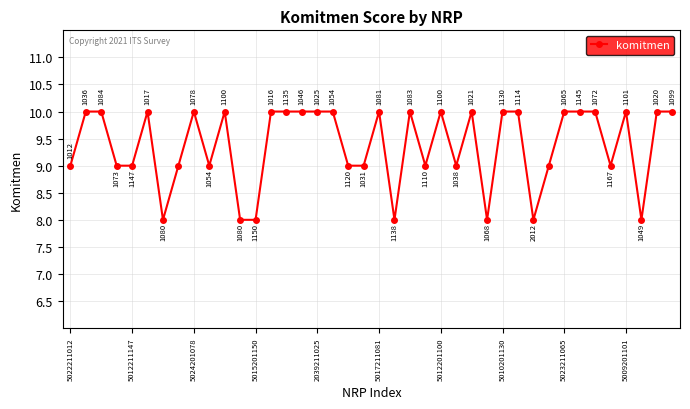

Does the chart display data point markers on the line(s)?

Yes